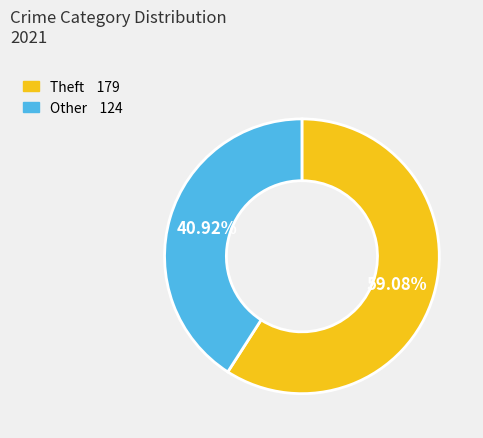

Does any single category account for the majority?

Yes